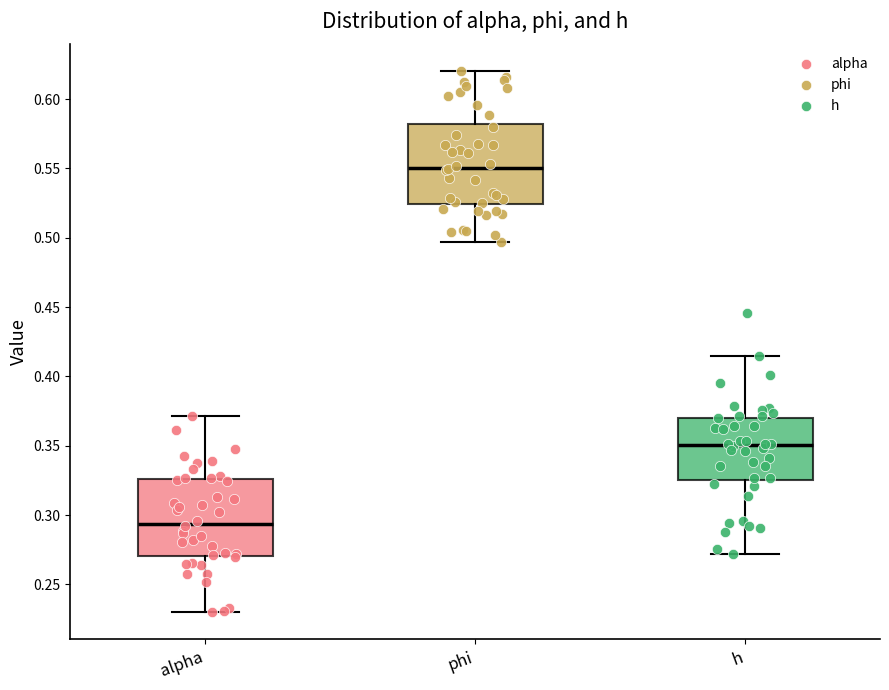

Reading left to right, transcribe this box plot: for each box, give where its median line is, the range the box spans, and where its two whiskers end, as read against the y-axis. The values are not printed on the chart, so give them approximately, as read against the axis.

alpha: median 0.295, box 0.270 to 0.325, whiskers 0.230 to 0.370
phi: median 0.550, box 0.525 to 0.580, whiskers 0.495 to 0.620
h: median 0.350, box 0.325 to 0.370, whiskers 0.270 to 0.415